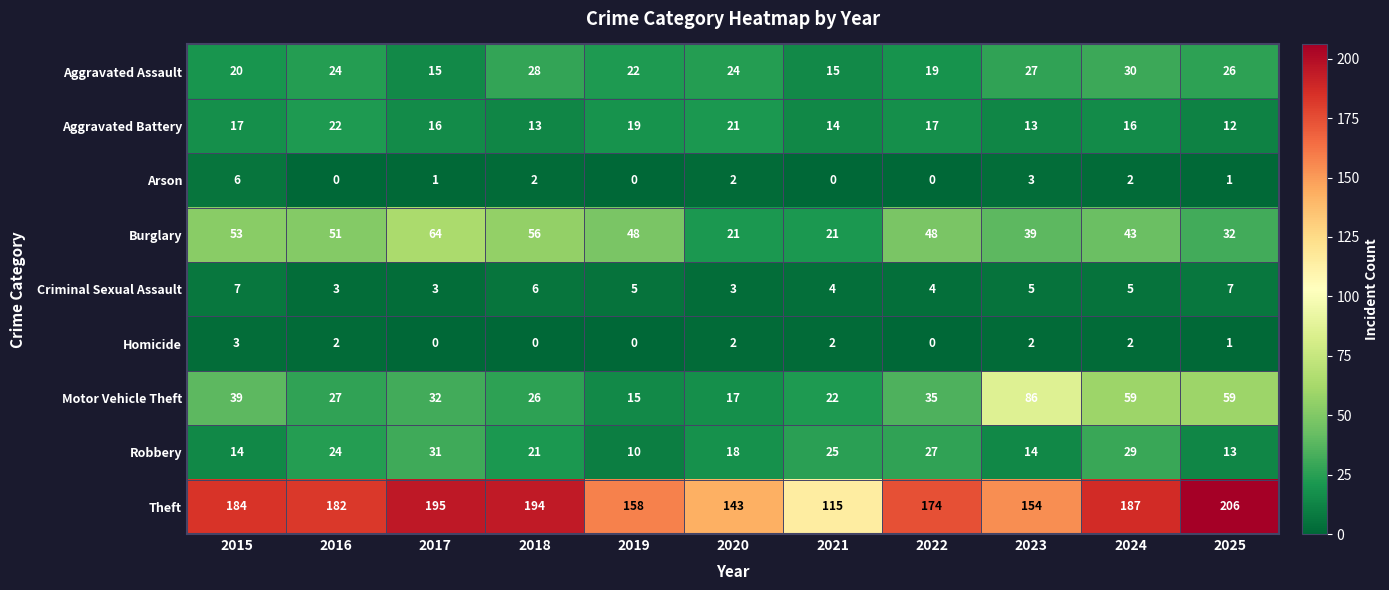

What is the difference between the maximum and minimum values in the Motor Vehicle Theft series?

71